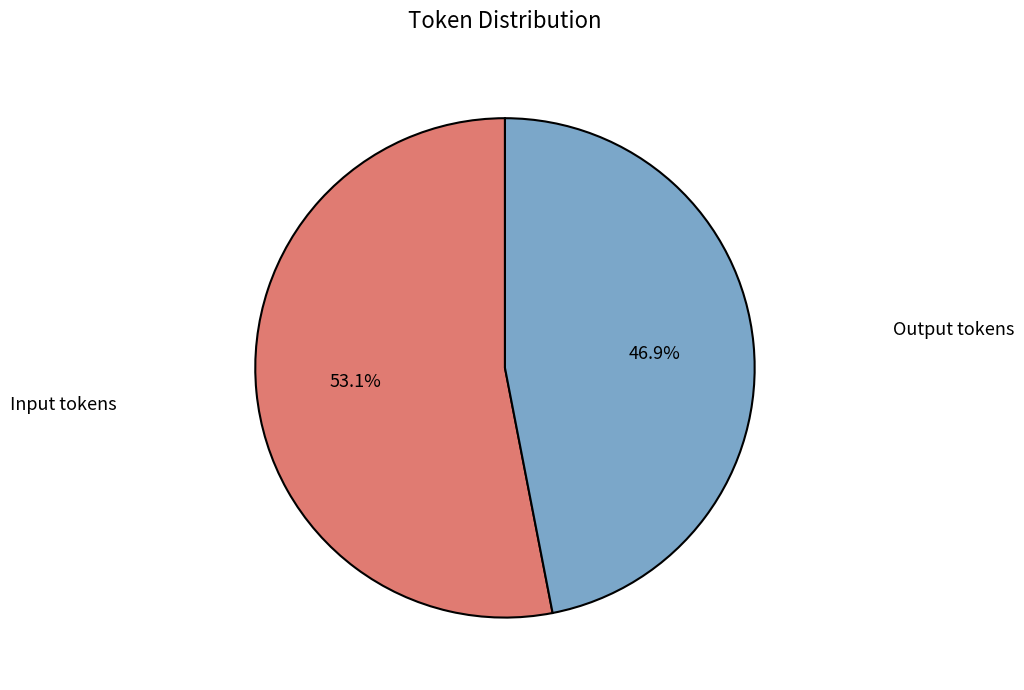

Which has a higher value, Input tokens or Output tokens?

Input tokens